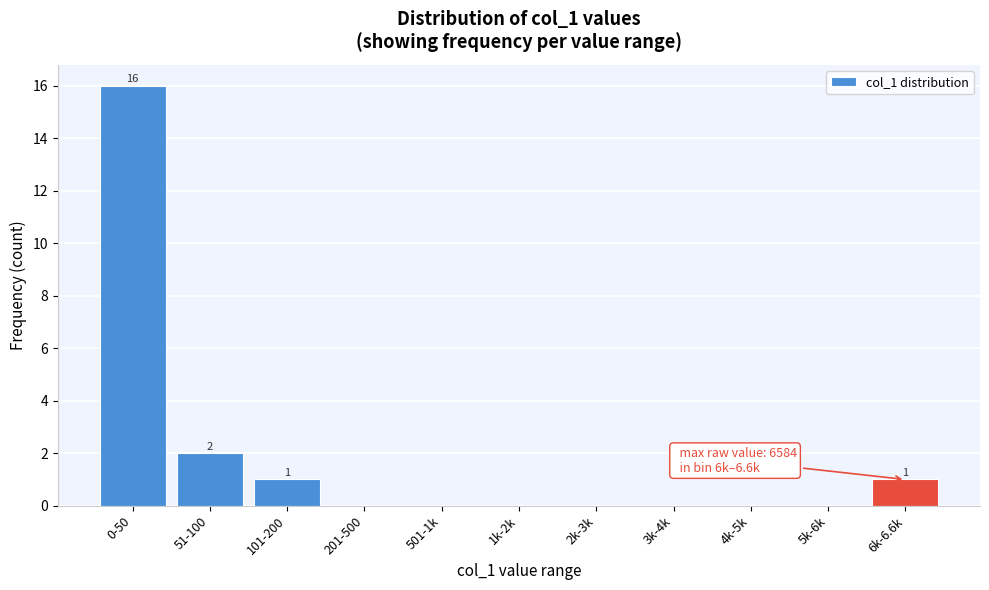

Reading left to right, what are all the values shown in this chart?

0-50=16	51-100=2	101-200=1	201-500=0	501-1k=0	1k-2k=0	2k-3k=0	3k-4k=0	4k-5k=0	5k-6k=0	6k-6.6k=1